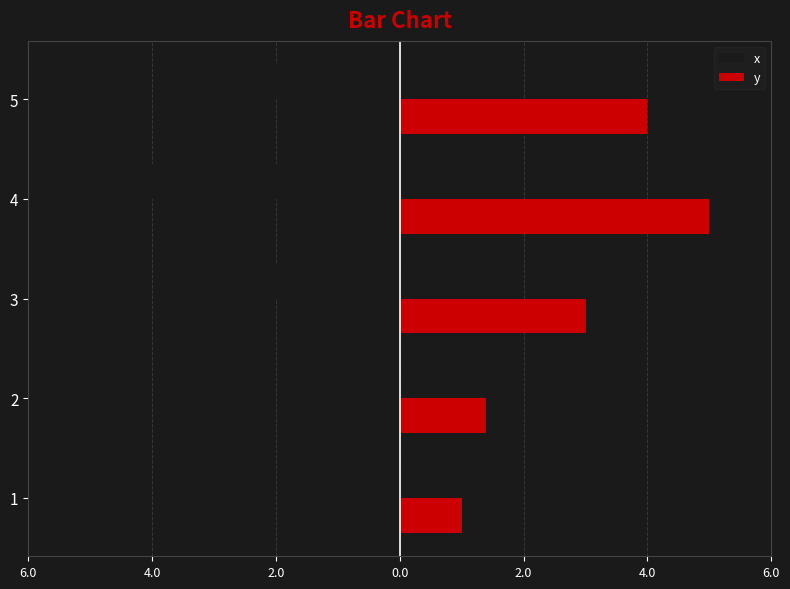

Reading left to right, list all the values displayed in this chart.

x: -1.0	-0.7	-2.0	-4.0	-3.0
y: 1.0	1.4	3.0	5.0	4.0